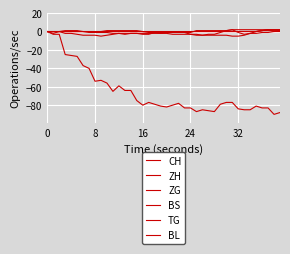

How many lines are shown in the chart?

6